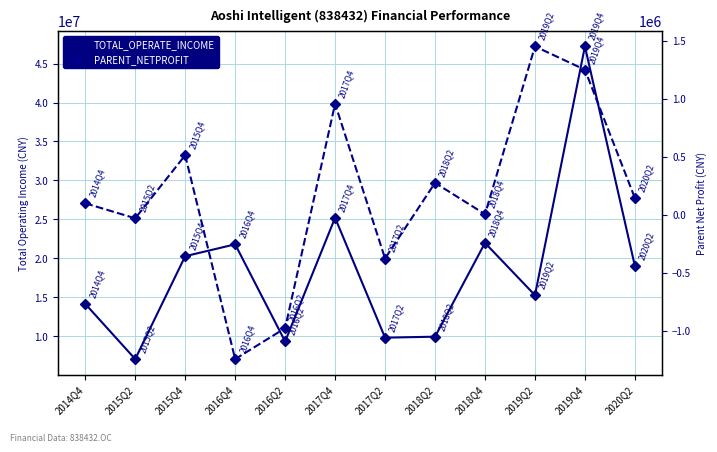

How many lines are shown in the chart?

2